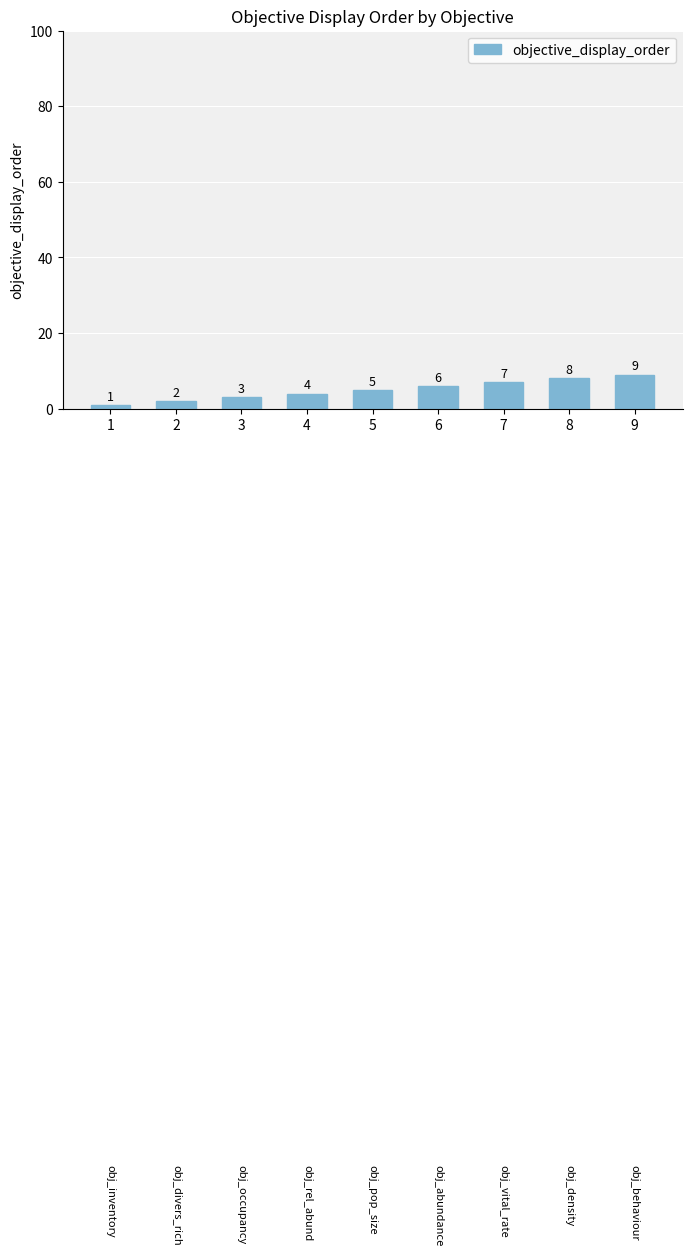

Is it true that the value at 6 is 6?

True